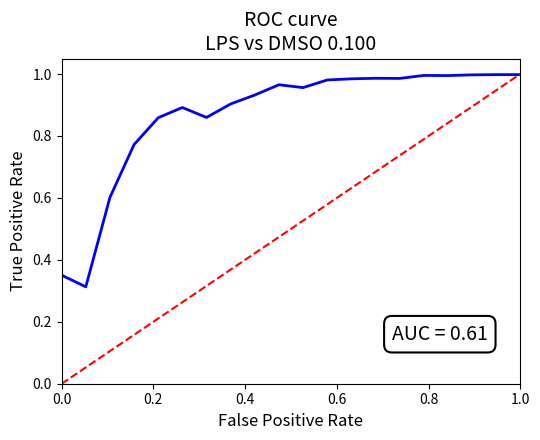

Is this an area chart (filled region under the line)?

No